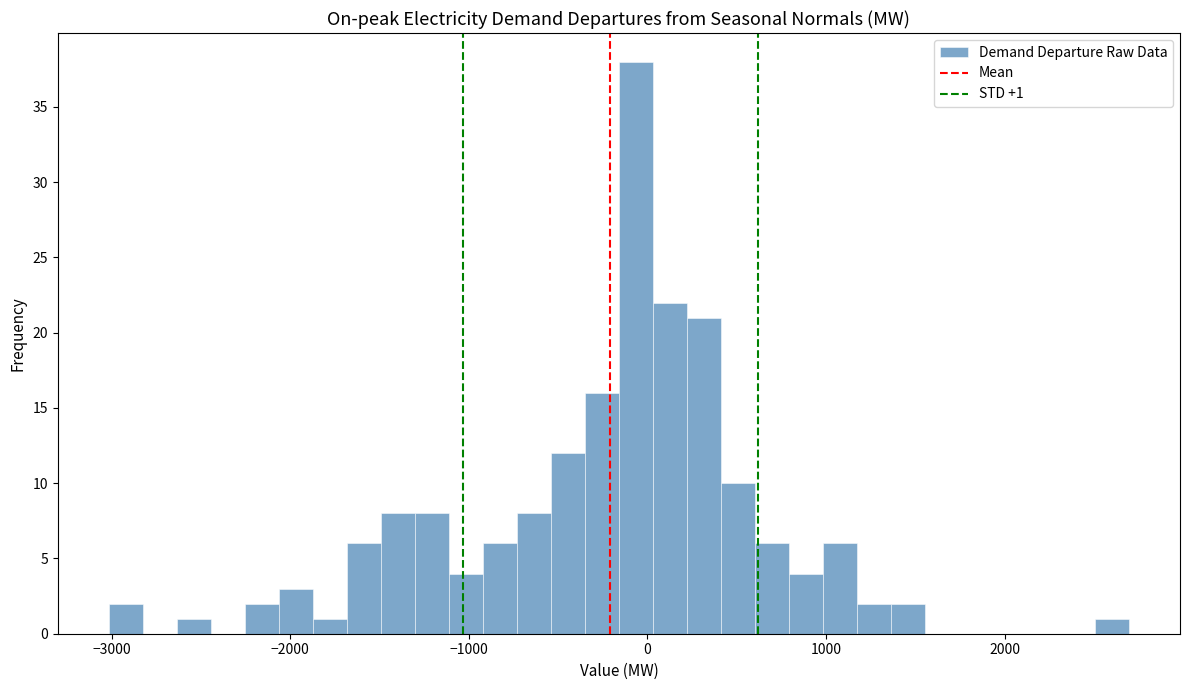

Around what value on the x-axis is the tallest bar? Give the approximate position of its centre, as read against the axis.

-100